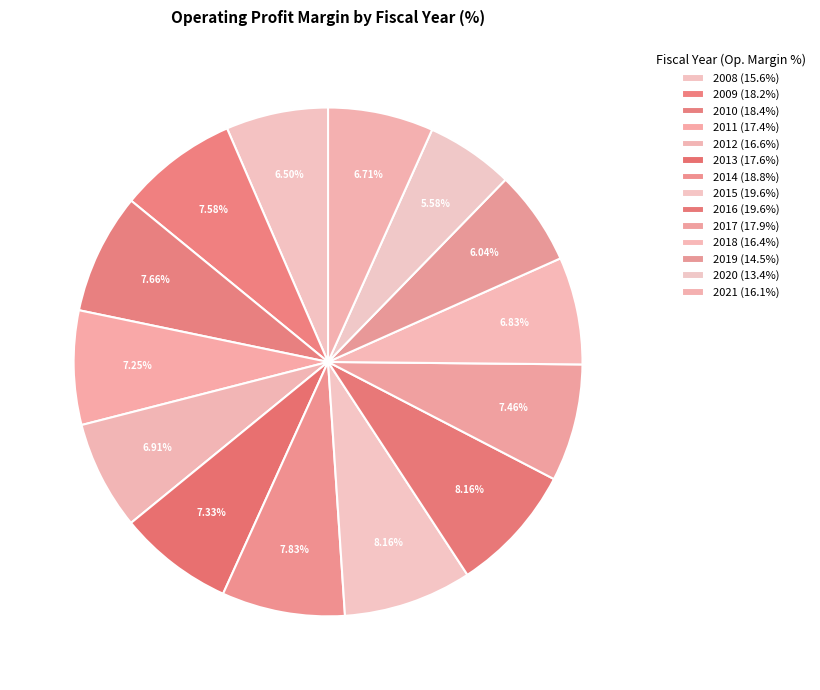

What is the change in value from 2008 to 2015?

+4.0